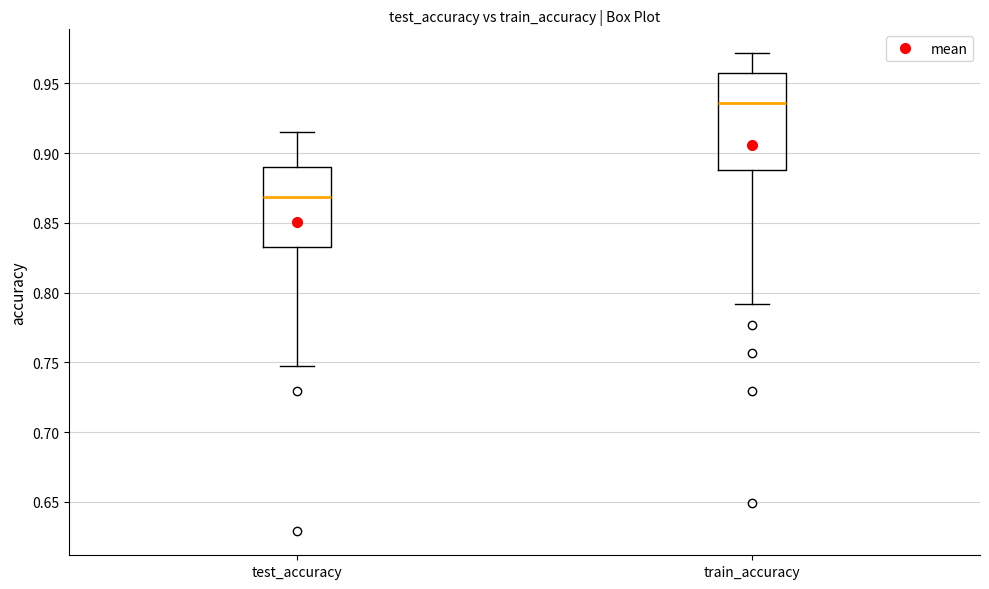

Reading left to right, transcribe this box plot: for each box, give where its median line is, the range the box spans, and where its two whiskers end, as read against the y-axis. The values are not printed on the chart, so give them approximately, as read against the axis.

test_accuracy: median 0.870, box 0.835 to 0.890, whiskers 0.750 to 0.915
train_accuracy: median 0.935, box 0.890 to 0.955, whiskers 0.790 to 0.970